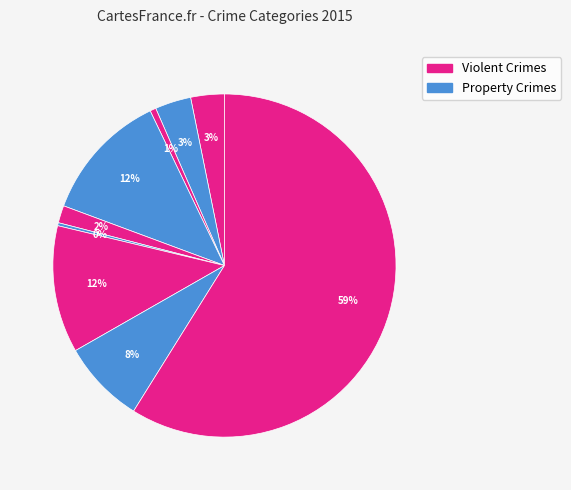

How many segments does this pie chart have?

9